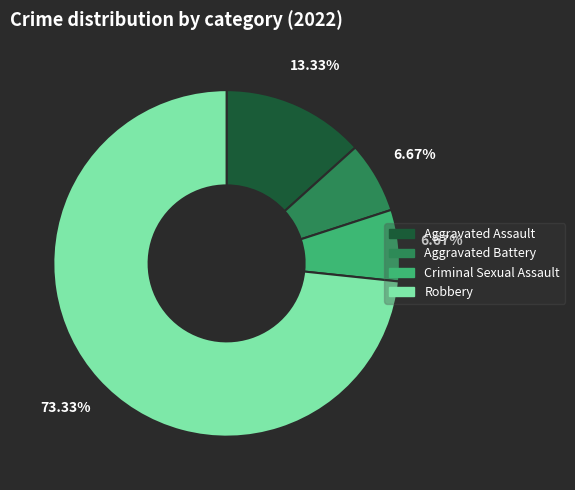

Which has a higher value, Aggravated Assault or Robbery?

Robbery